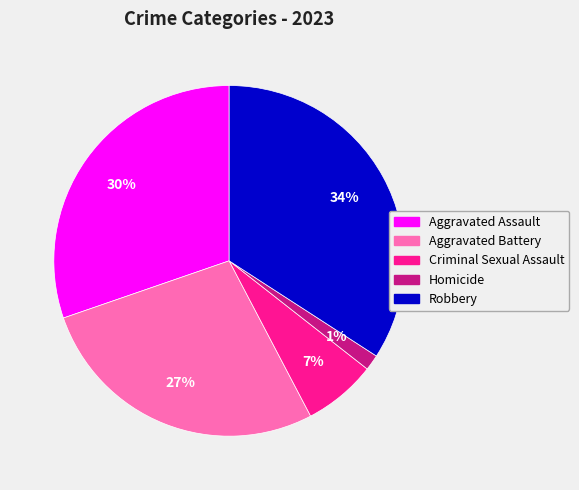

Count the number of slices in the pie.

5